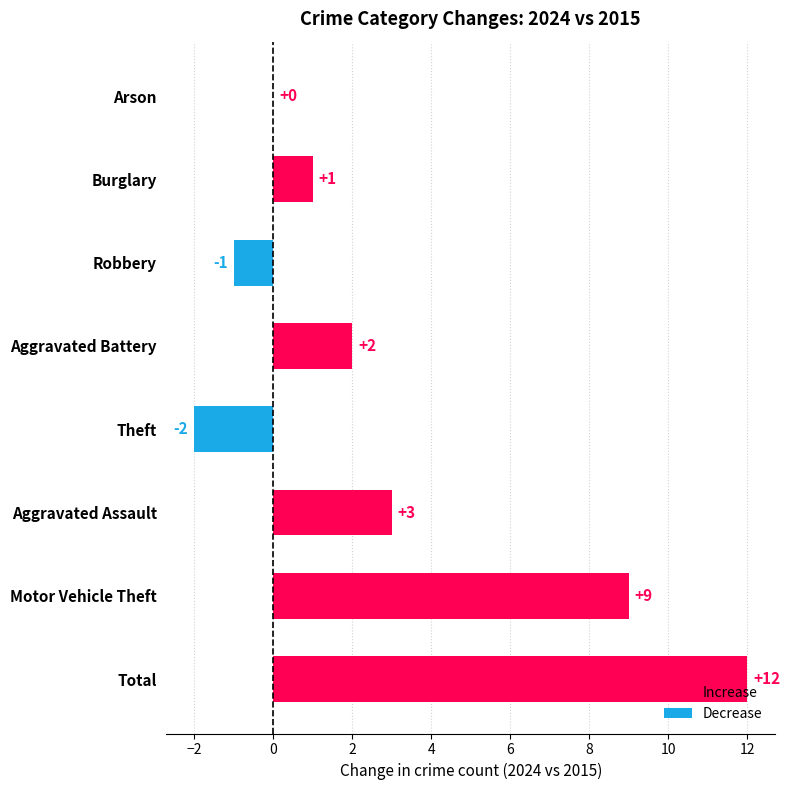

Count the number of data series in this chart.

1